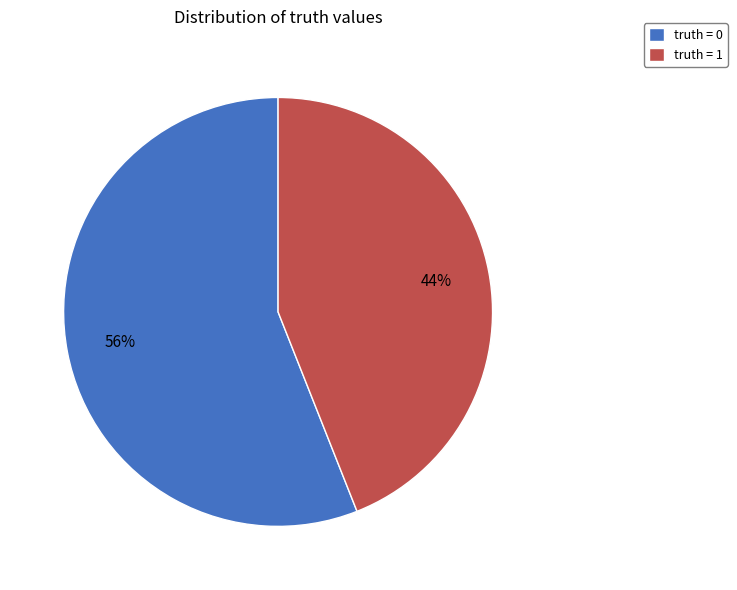

The truth = 1 slice represents 44% of the pie. True or false?

True